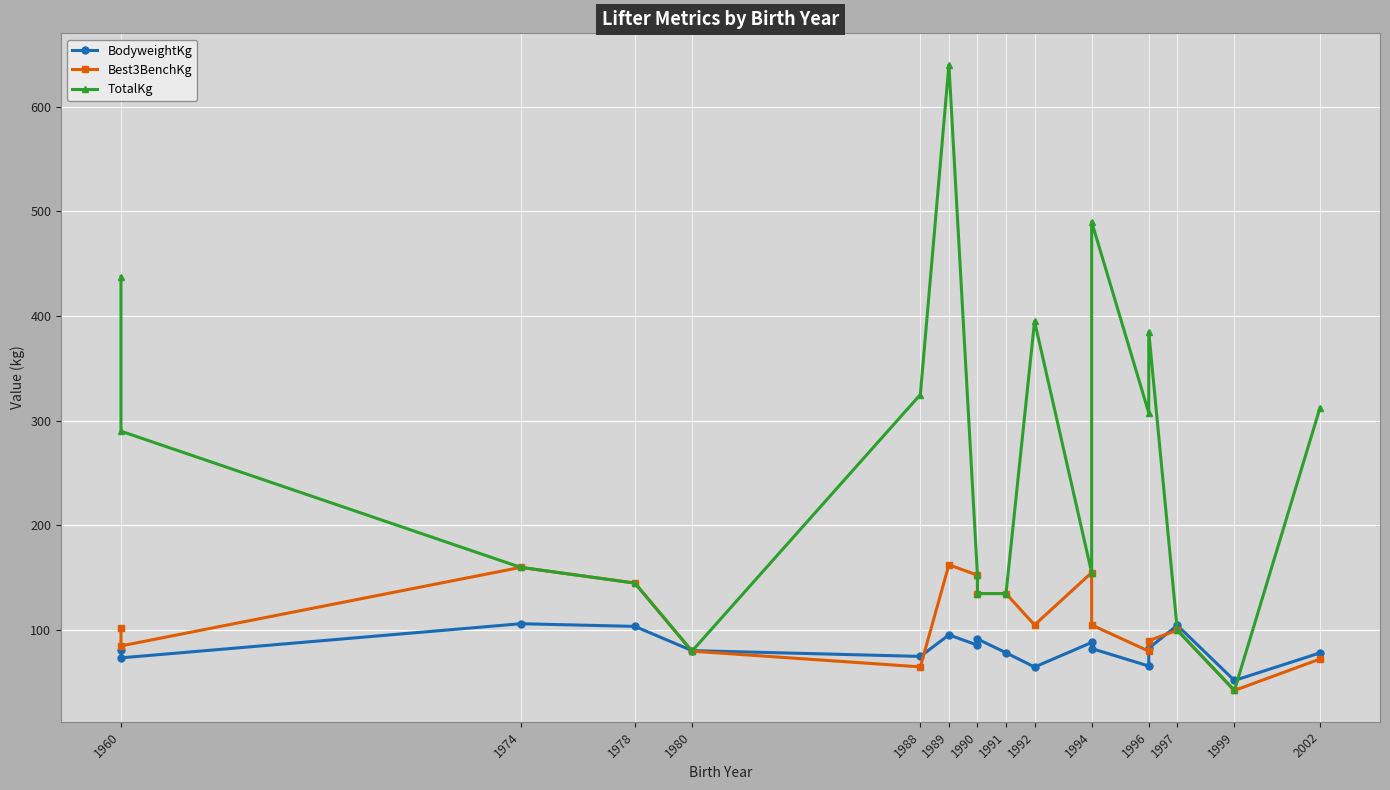

How many data points in TotalKg are less than 290?

9